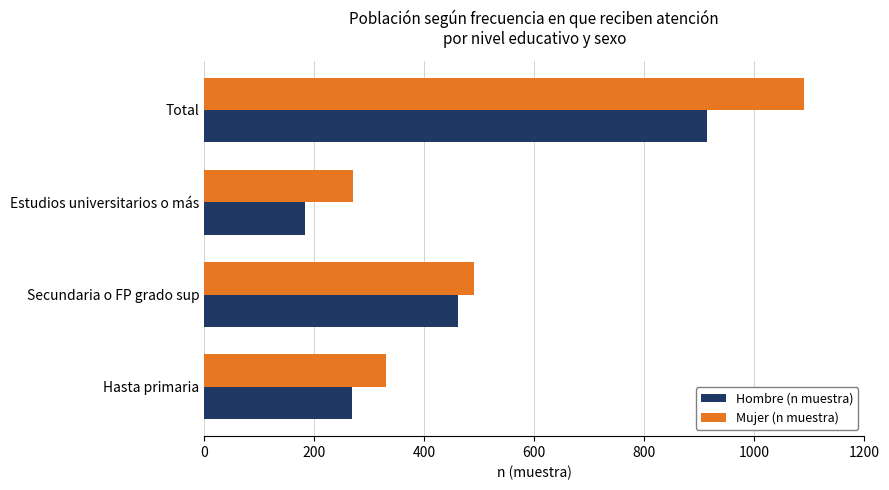

At which label does Hombre (n muestra) reach its peak?

Total